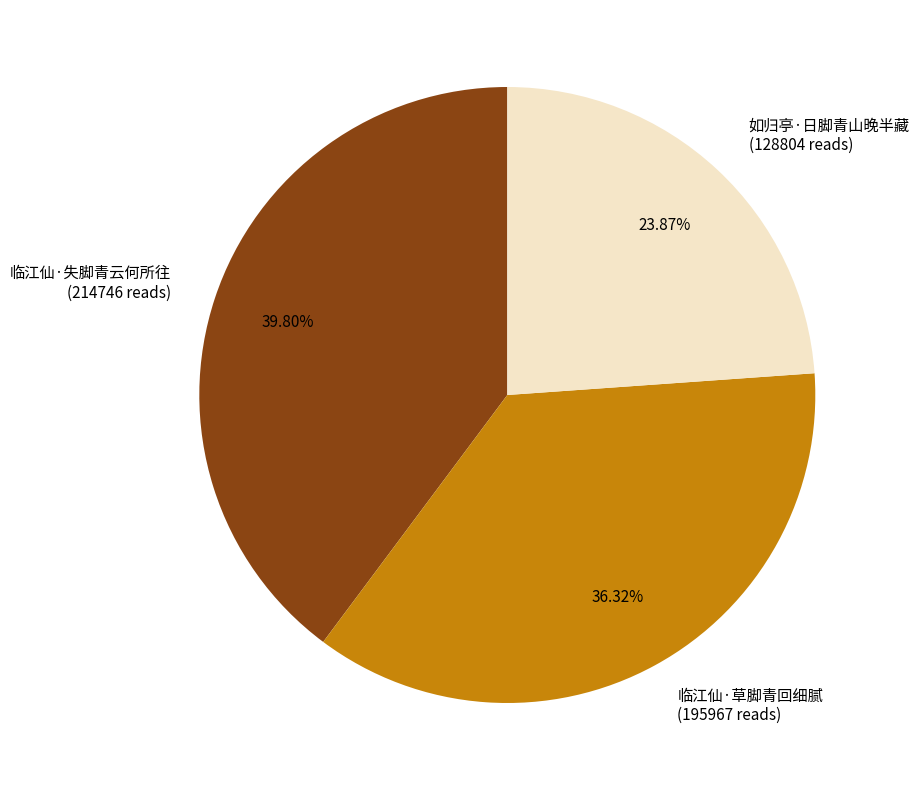

To the nearest percent, what is the difference between the 临江仙·失脚青云何所往 and 如归亭·日脚青山晚半藏 slice percentages?

16%